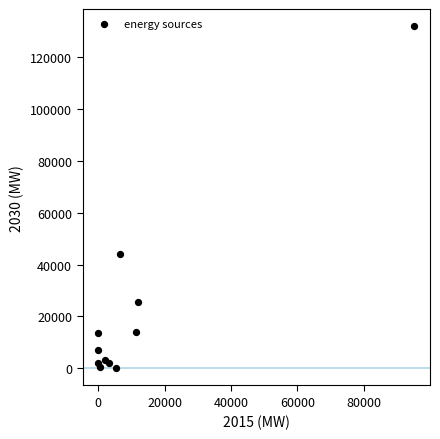

What is the average X value?

12355